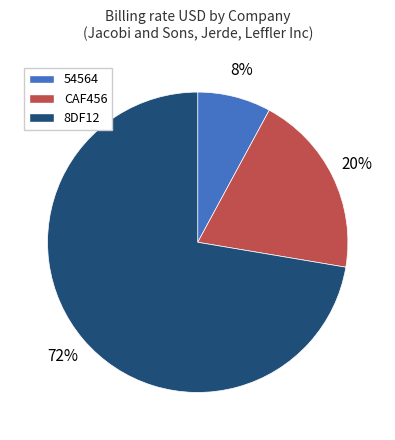

How many segments does this pie chart have?

3